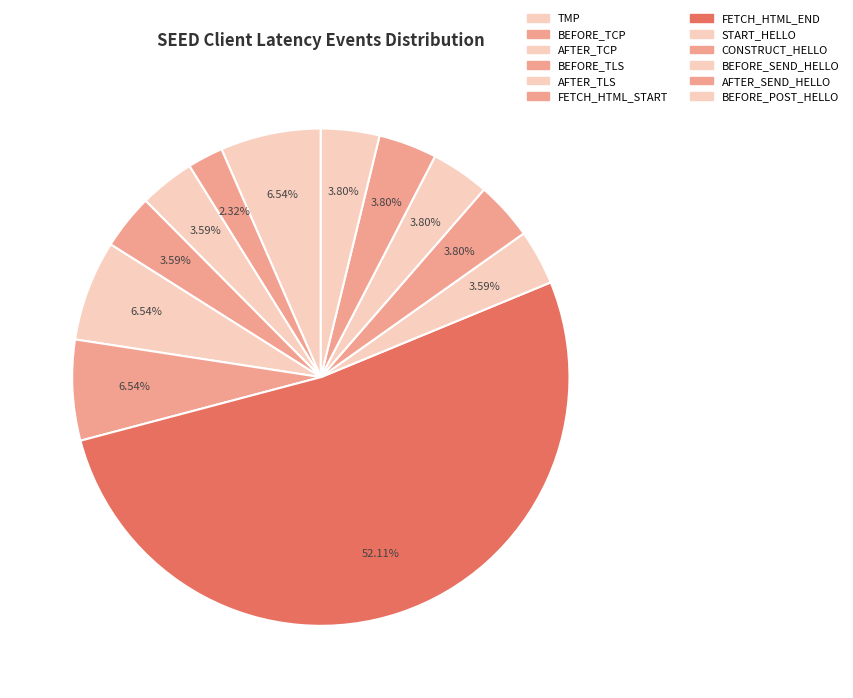

How many slices are in this pie chart?

12